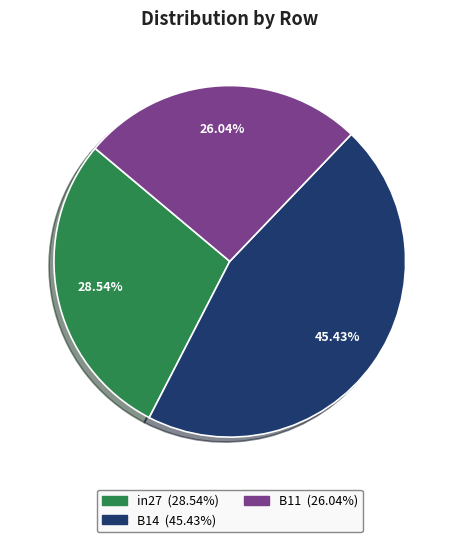

True or false: B11 accounts for 18% of the total.

False